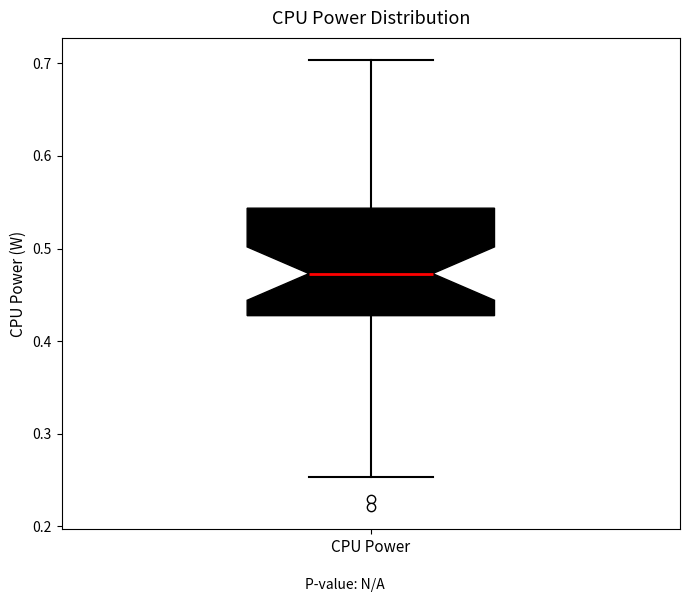

Read this box plot against the y-axis: the position of the median line, the range covered by the box, and the ends of both whiskers. The values are not printed on the chart, so give them approximately, as read against the axis.

median 0.47, box 0.43 to 0.54, whiskers 0.25 to 0.70